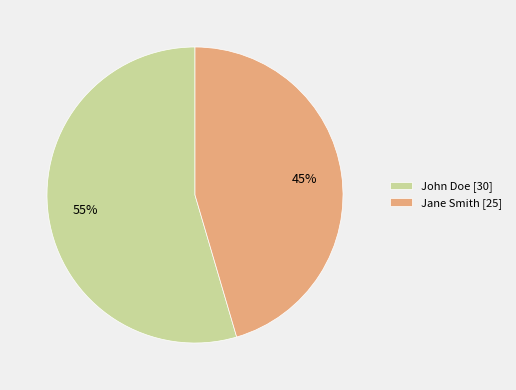

What percentage is the Jane Smith slice, to the nearest percent?

45%